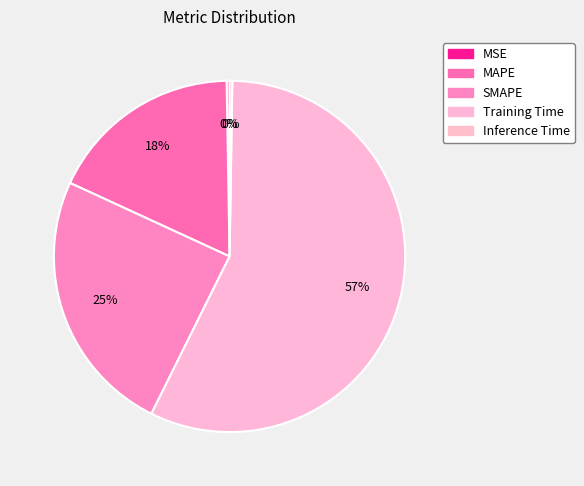

To the nearest percent, what is the difference between the MSE and SMAPE slice percentages?

24%